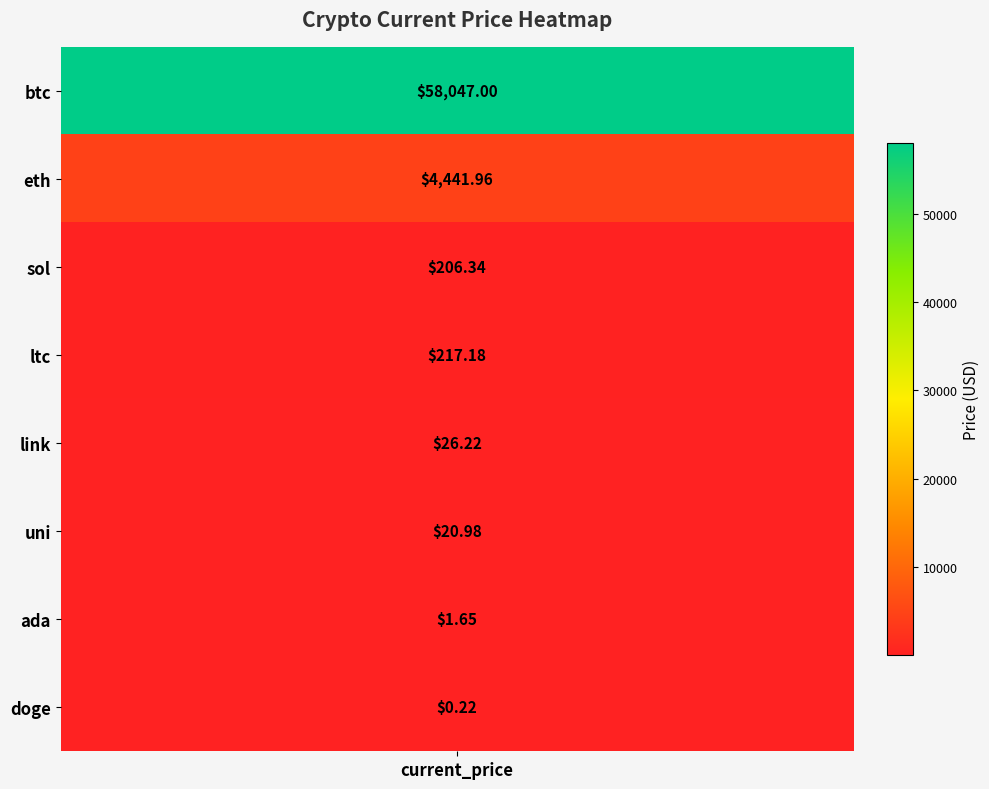

List the labels in order of value, largest first.

btc, eth, ltc, sol, link, uni, ada, doge